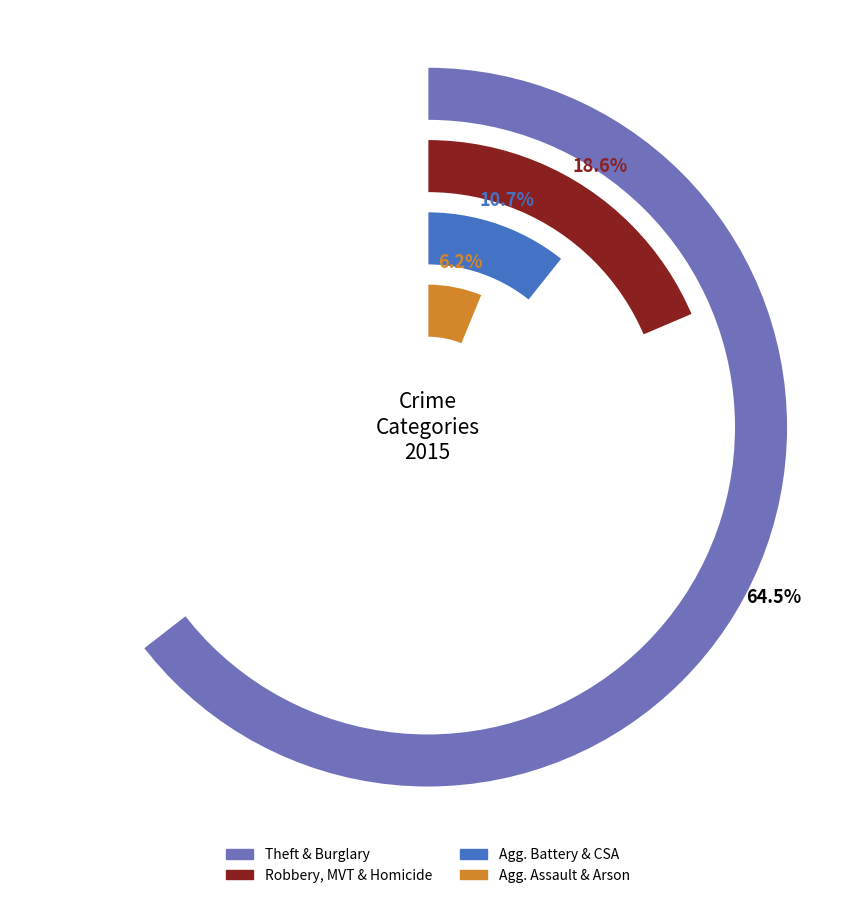

What portion of the pie excludes Motor Vehicle Theft?

92.2%